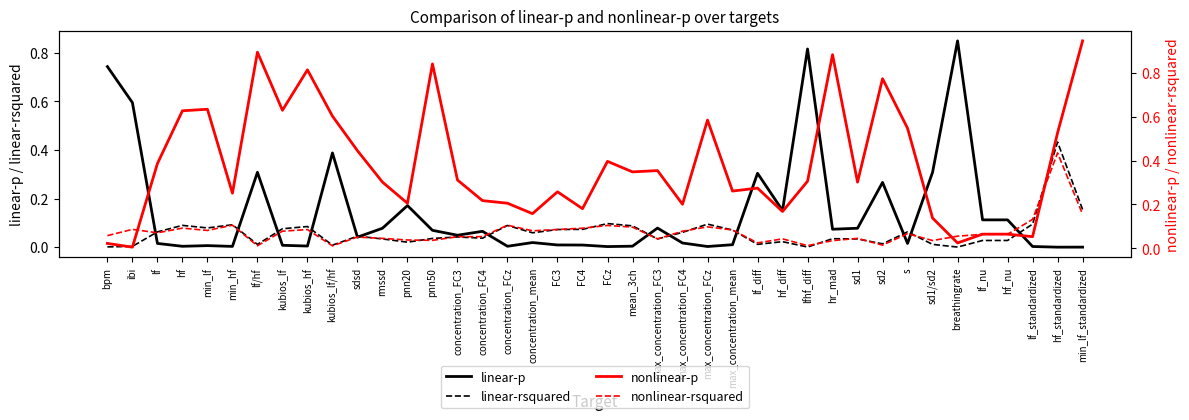

What is the difference between the second highest and minimum values in the linear-p series?

0.8